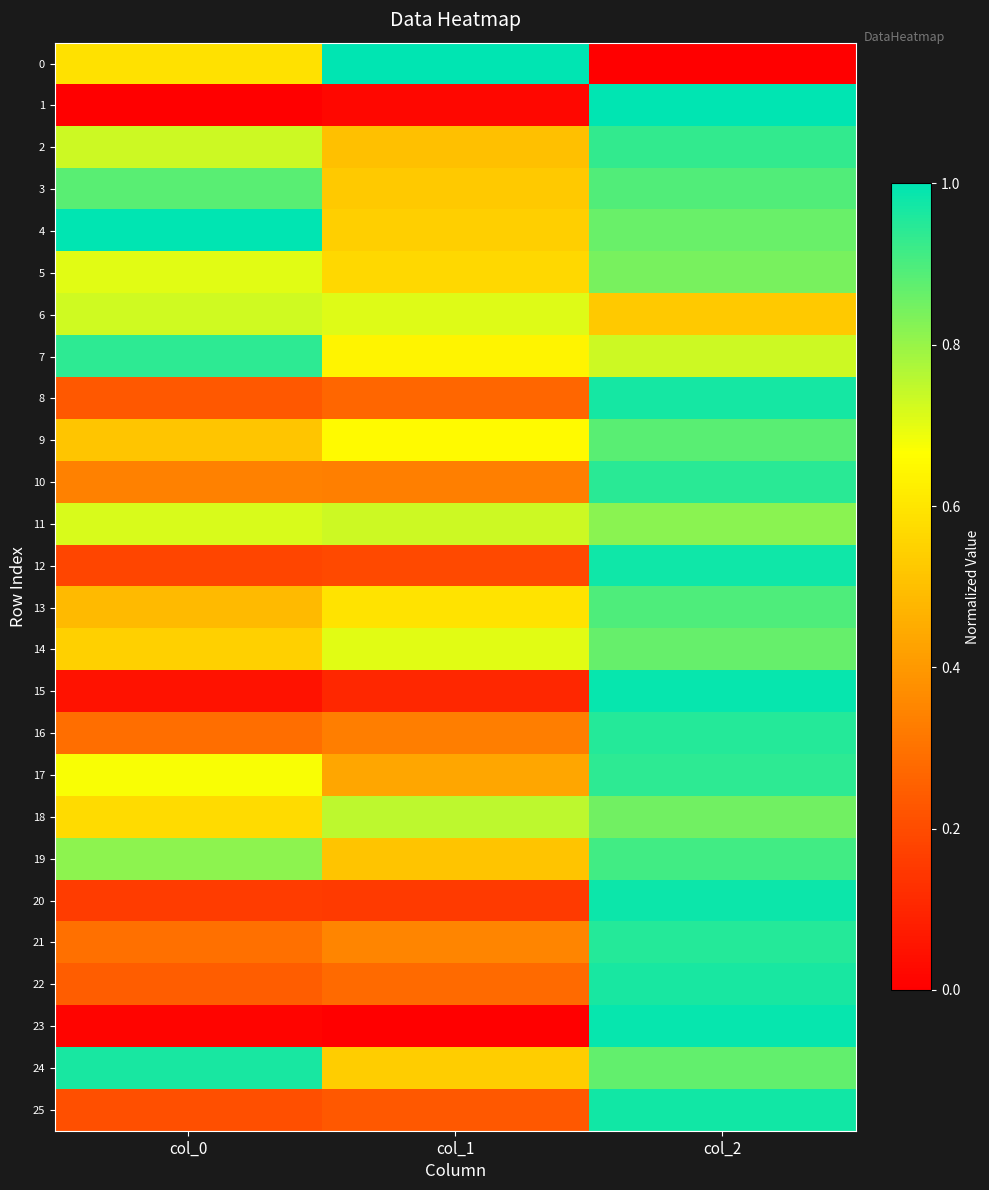

At how many categories does at least one series exceed 0?

3